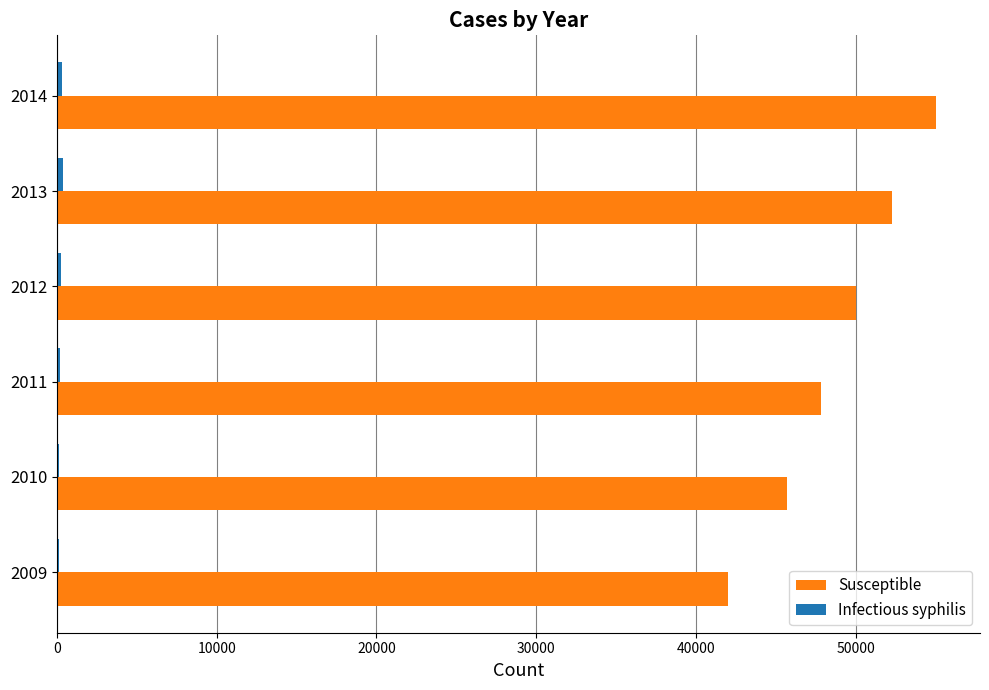

What is the sum of all Susceptible values?

292930